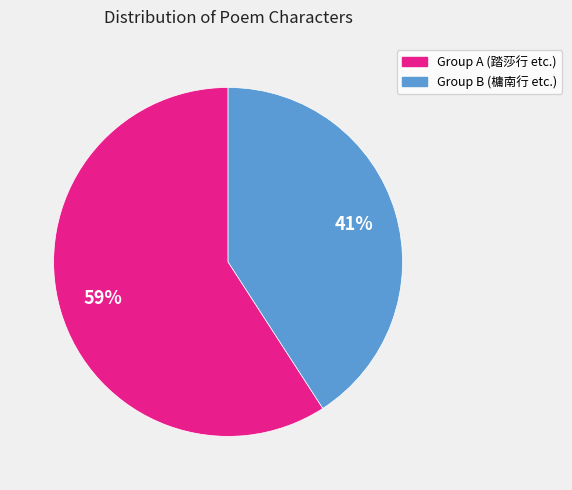

To the nearest percent, what is the average slice percentage?

50%